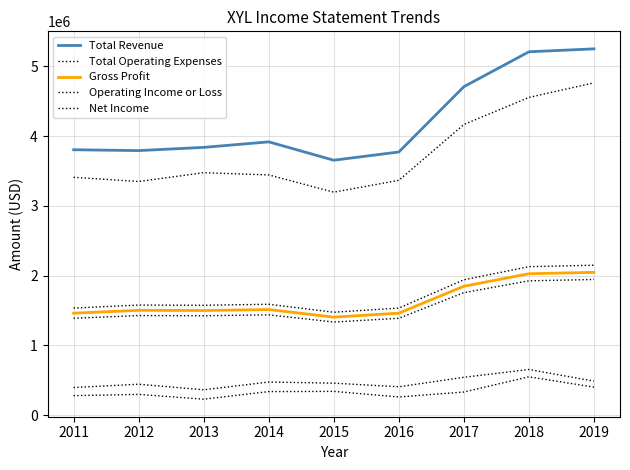

Reading left to right, transcribe all the data shown in this chart.

Total Revenue: 3803000	3791000	3837000	3916000	3653000	3771000	4707000	5207000	5249000
Total Operating Expenses: 3408000	3348000	3474000	3442000	3195000	3365000	4165000	4553000	4762000
Gross Profit: 1461000	1502000	1499000	1513000	1404000	1461000	1847000	2026000	2046000
Operating Income or Loss: 395000	443000	363000	474000	458000	406000	542000	654000	487000
Net Income: 279000	297000	228000	337000	340000	260000	331000	549000	401000